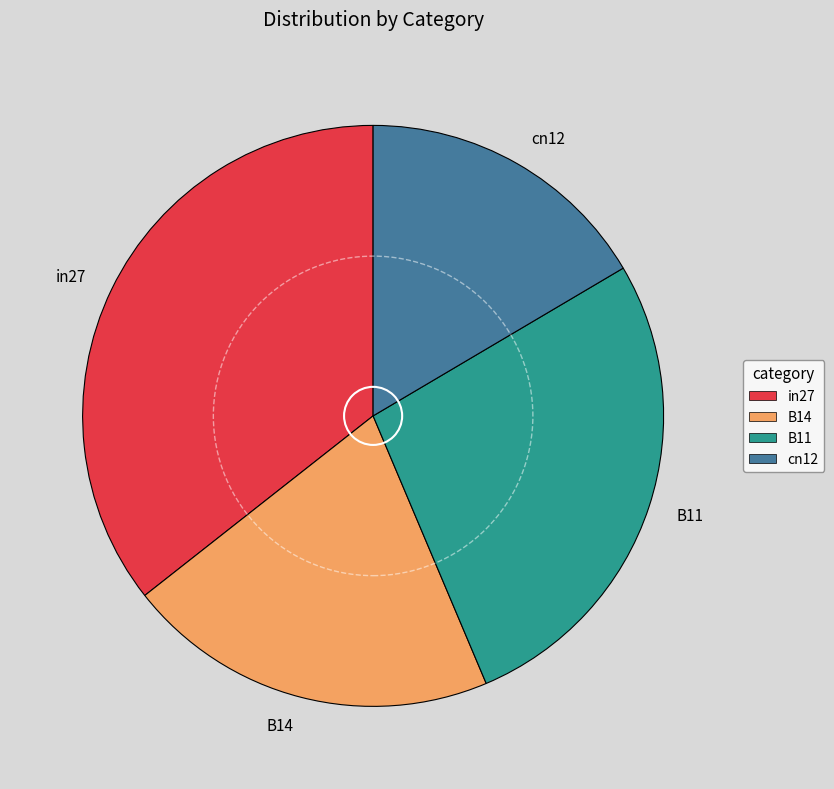

Is cn12 the majority of the pie?

No